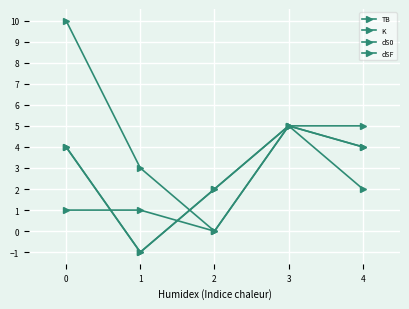

Reading left to right, extract all data points from this chart.

TB: 0=1	1=1	2=0	3=5	4=5
K: 0=10	1=3	2=0	3=5	4=2
dS0: 0=4	1=-1	2=2	3=5	4=4
dSF: 0=4	1=-1	2=2	3=5	4=4